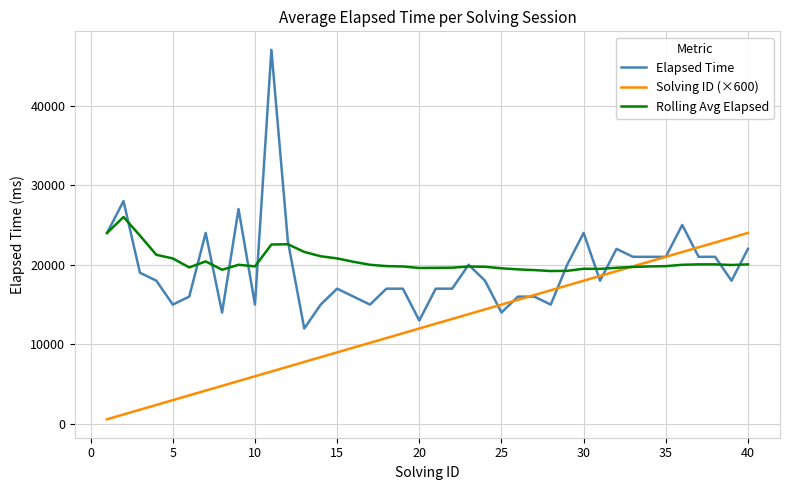

Which series has the largest range (max minus min)?

Elapsed Time